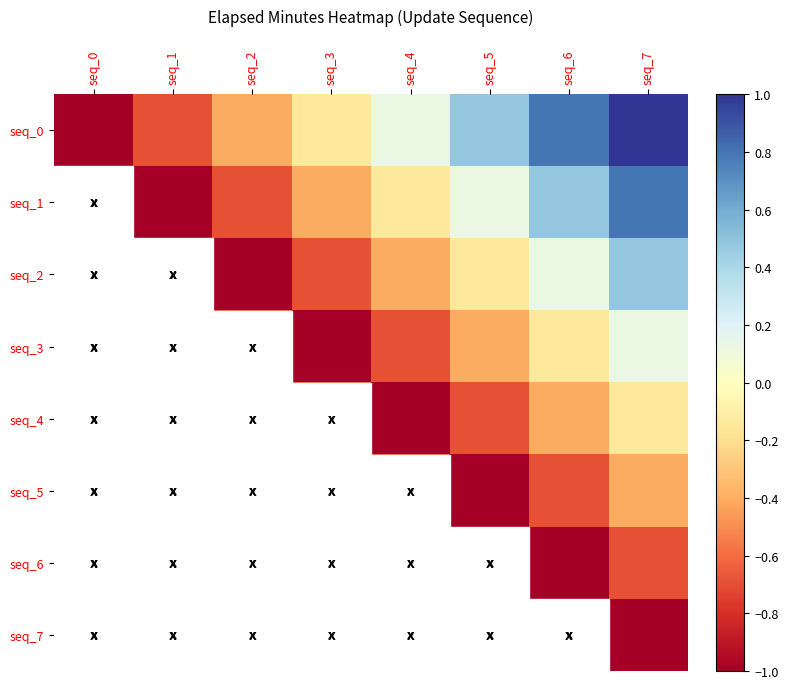

Which label corresponds to the smallest value in the chart?

seq_0